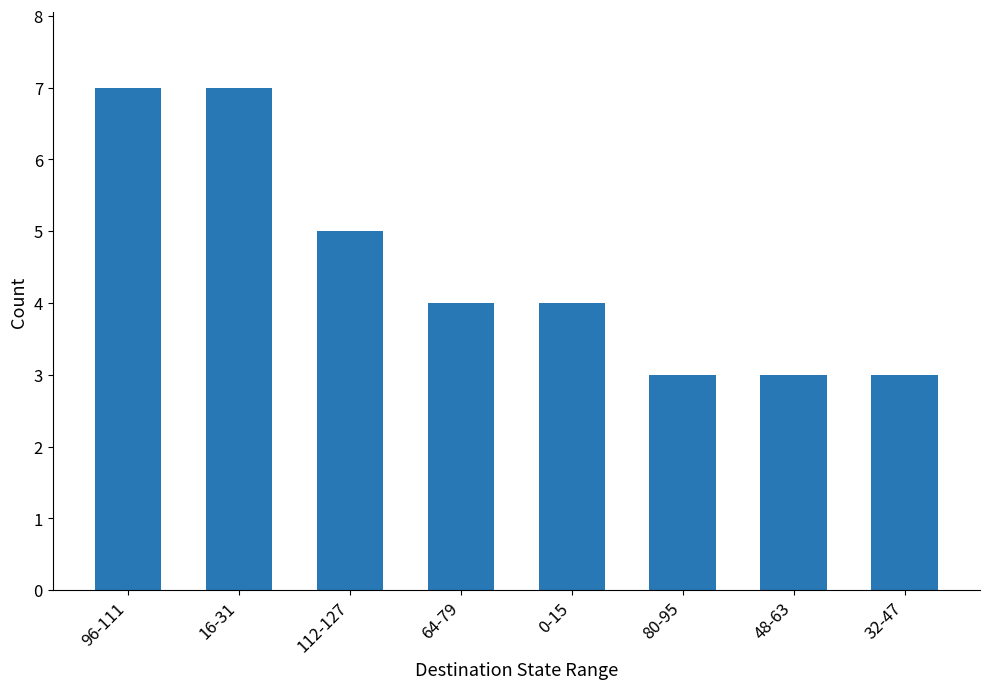

What is the label of the 6th bar from the right?

112-127